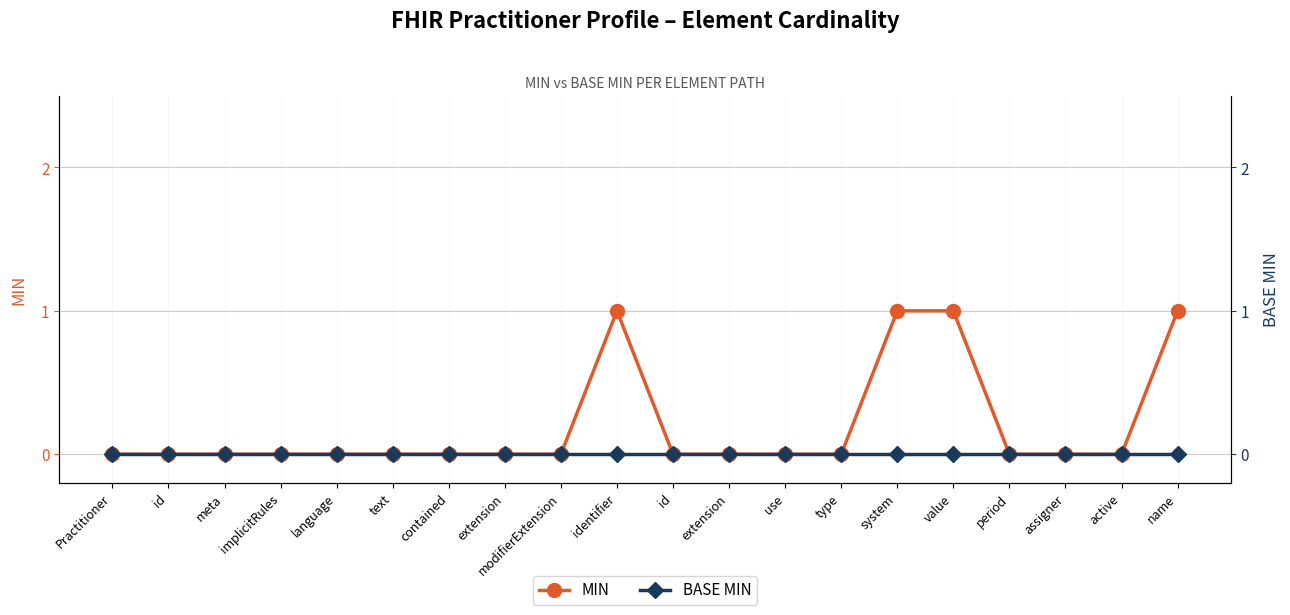

Reading left to right, what are all the values shown in this chart?

MIN: 0	0	0	0	0	0	0	0	0	1	0	0	0	0	1	1	0	0	0	1
BASE MIN: 0	0	0	0	0	0	0	0	0	0	0	0	0	0	0	0	0	0	0	0